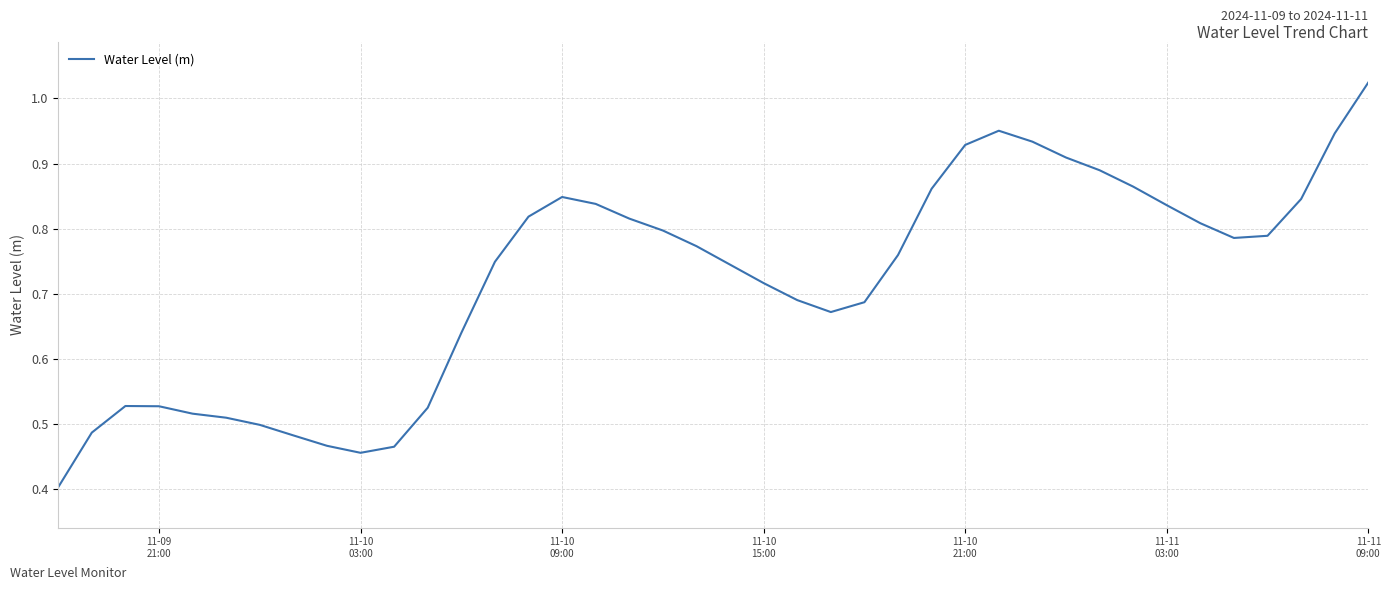

What is the minimum value shown in the chart?

0.4